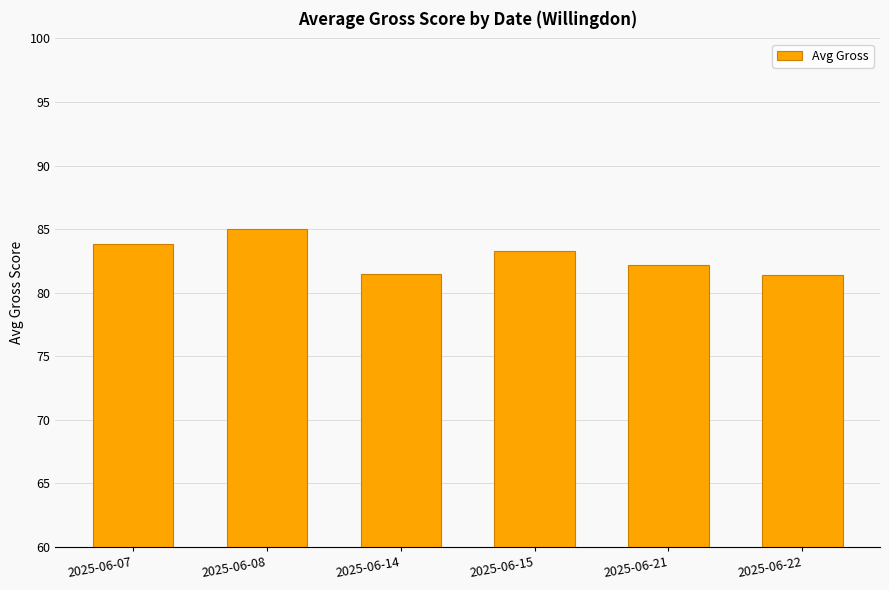

At which category does the chart reach its peak across all series?

2025-06-08